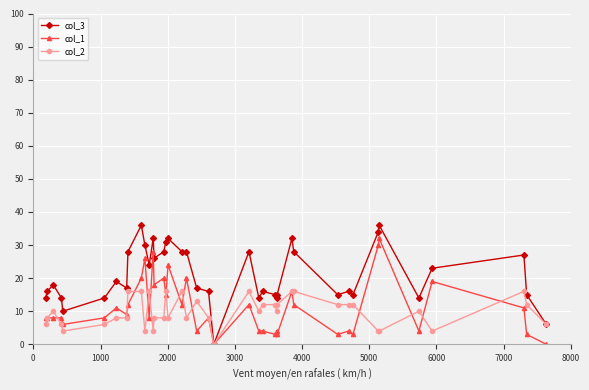

How many data points in col_3 are less than 18?

20